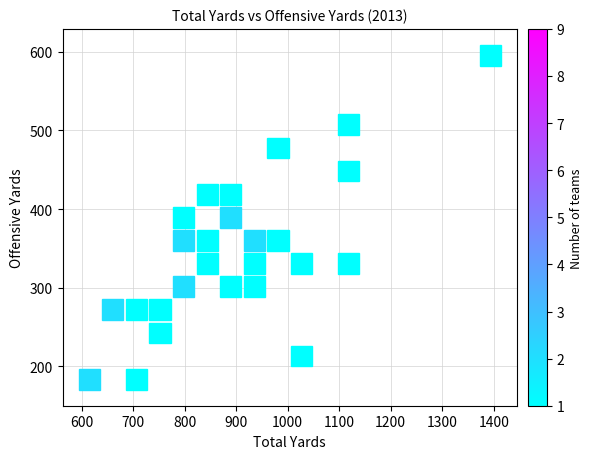

What is the range of Y values (max minus min)?

439